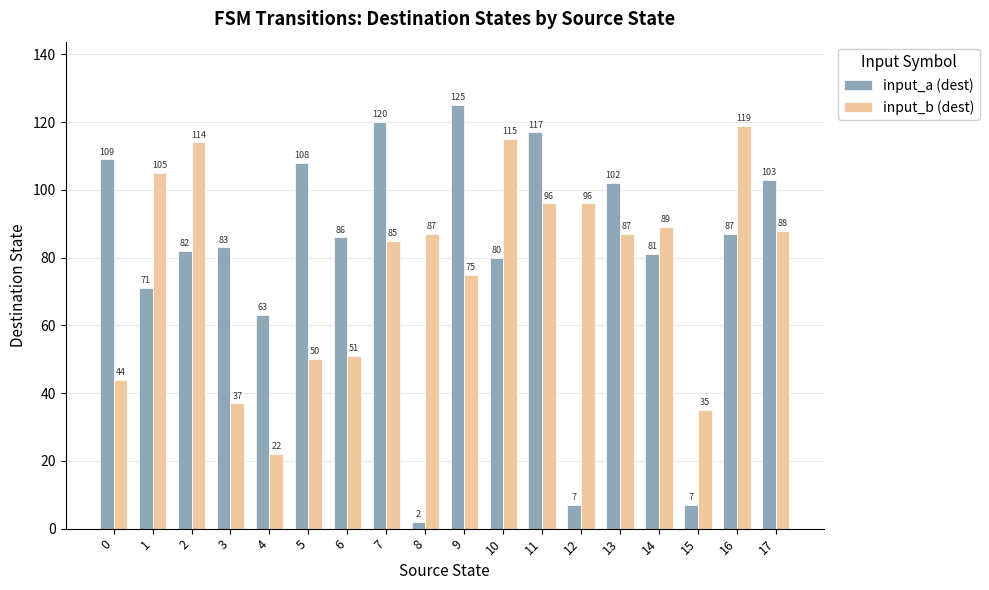

Count the number of data series in this chart.

2